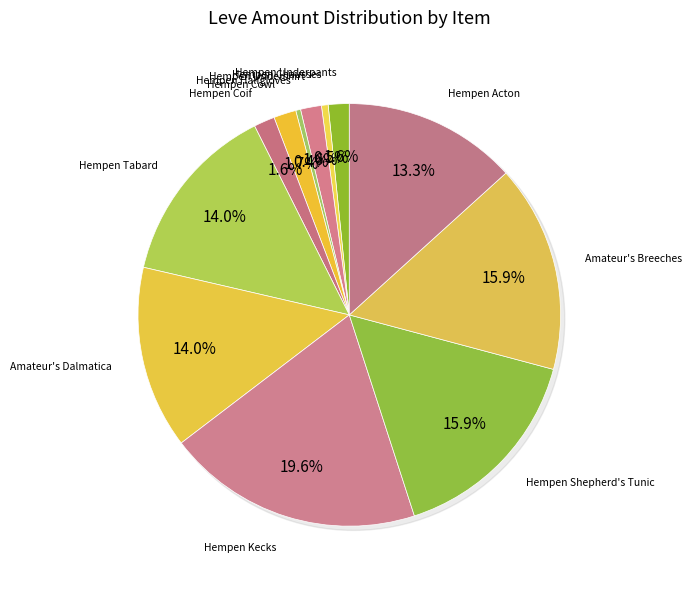

How many segments does this pie chart have?

12